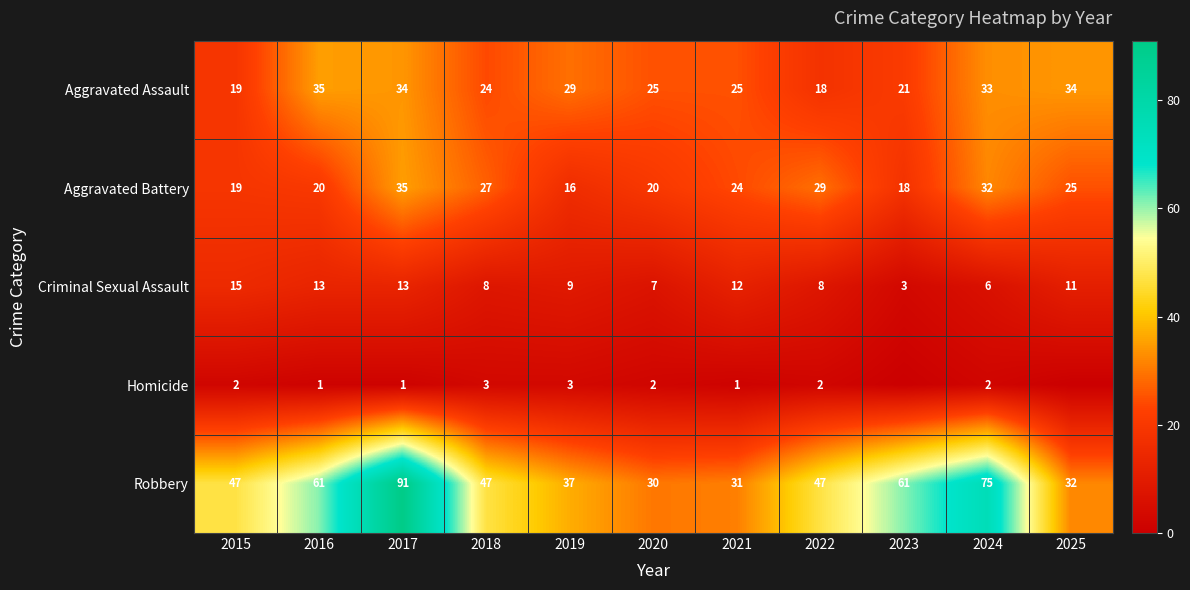

True or false: Robbery has a value of 14 at 2021.

False